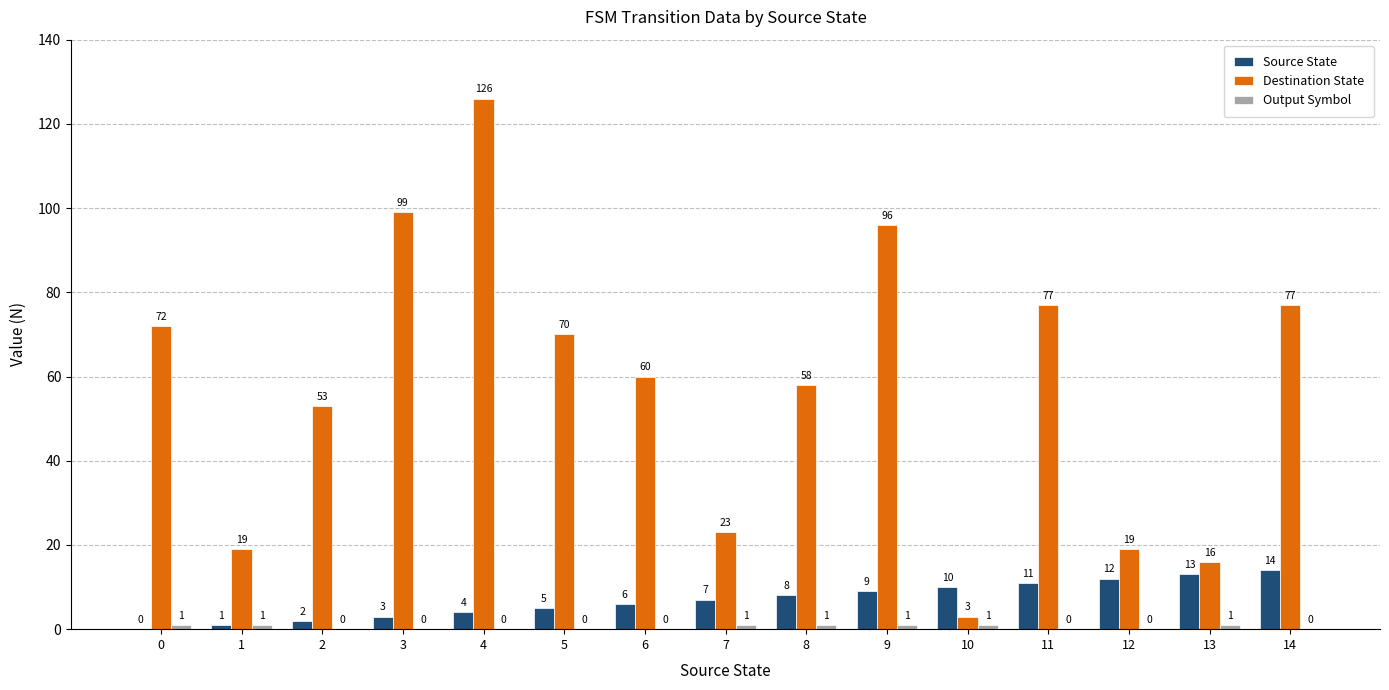

How many categories are shown in the chart?

15